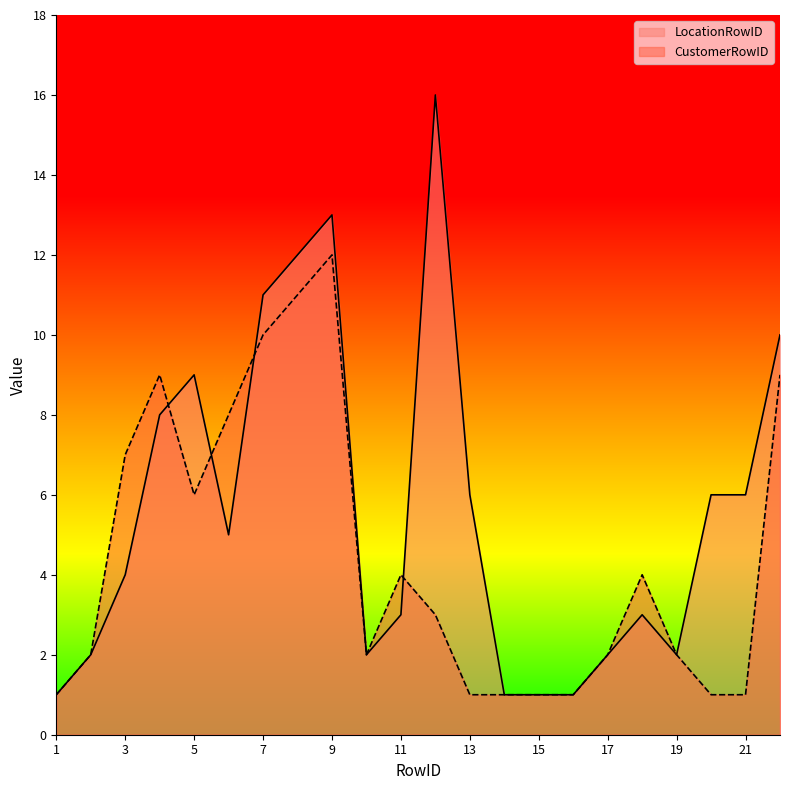

Reading right to left, what are all the values shown in this chart?

LocationRowID: 10	6	6	2	3	2	1	1	1	6	16	3	2	13	12	11	5	9	8	4	2	1
CustomerRowID: 9	1	1	2	4	2	1	1	1	1	3	4	2	12	11	10	8	6	9	7	2	1